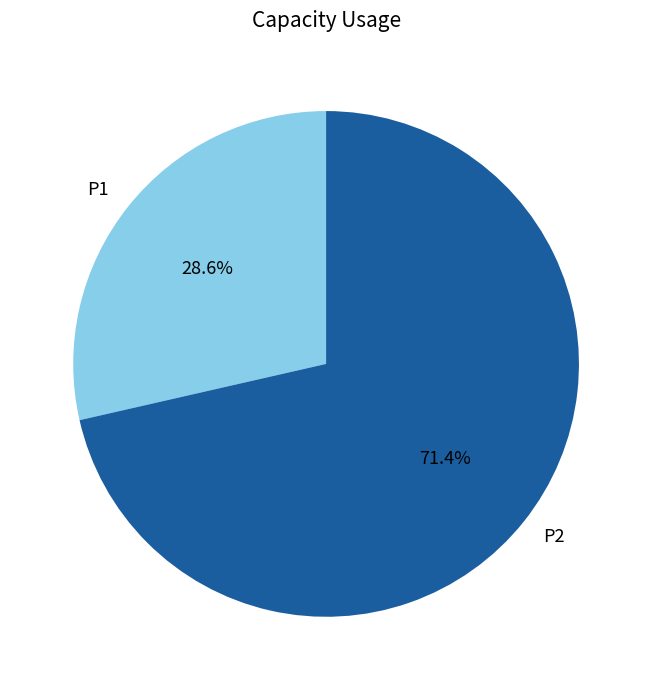

Between P2 and P1, which is larger?

P2